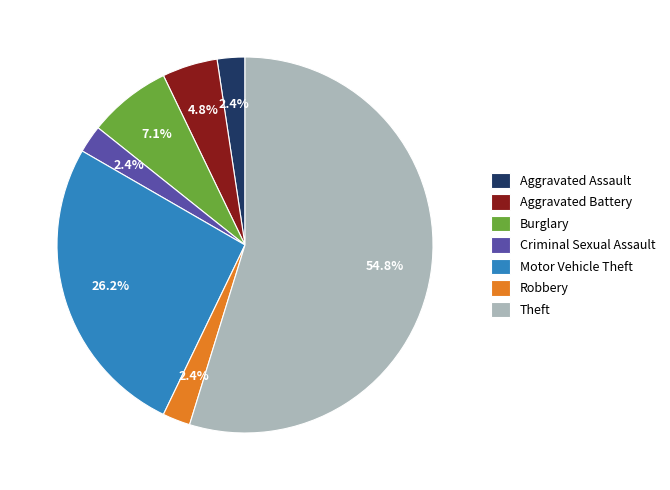

To the nearest percent, what percentage of the pie is Aggravated Assault?

2%